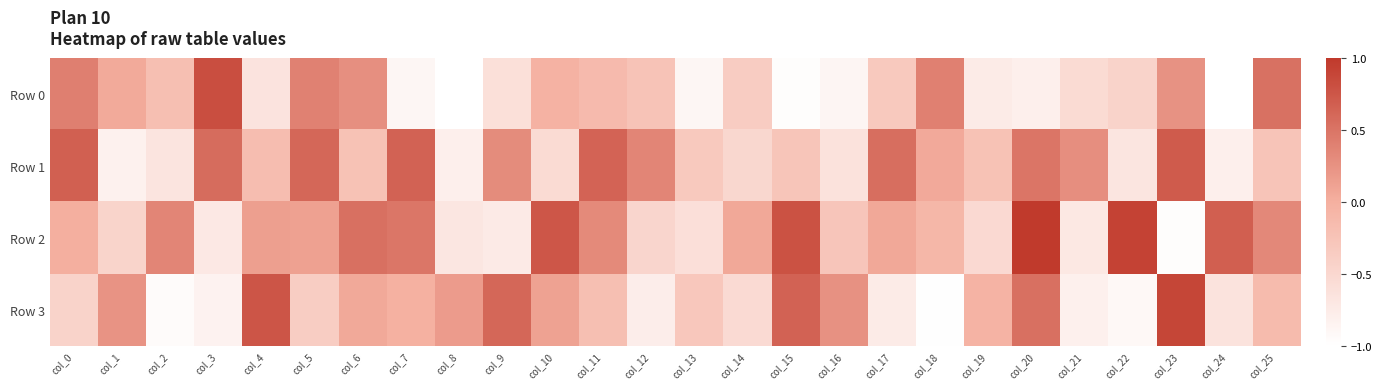

What is the greatest value displayed?

1.0